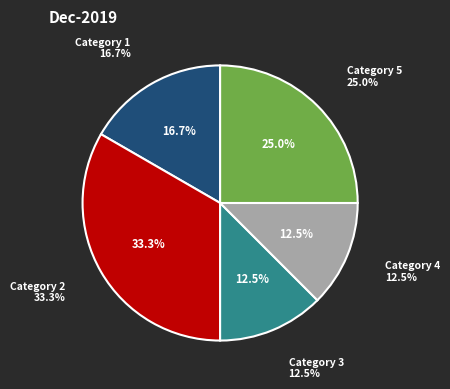

Is there a majority slice in this chart?

No